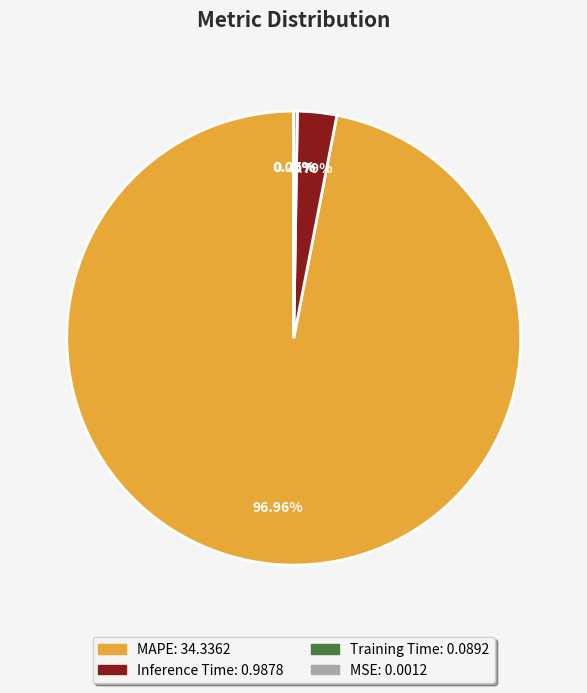

Which category has the biggest portion of the pie?

MAPE